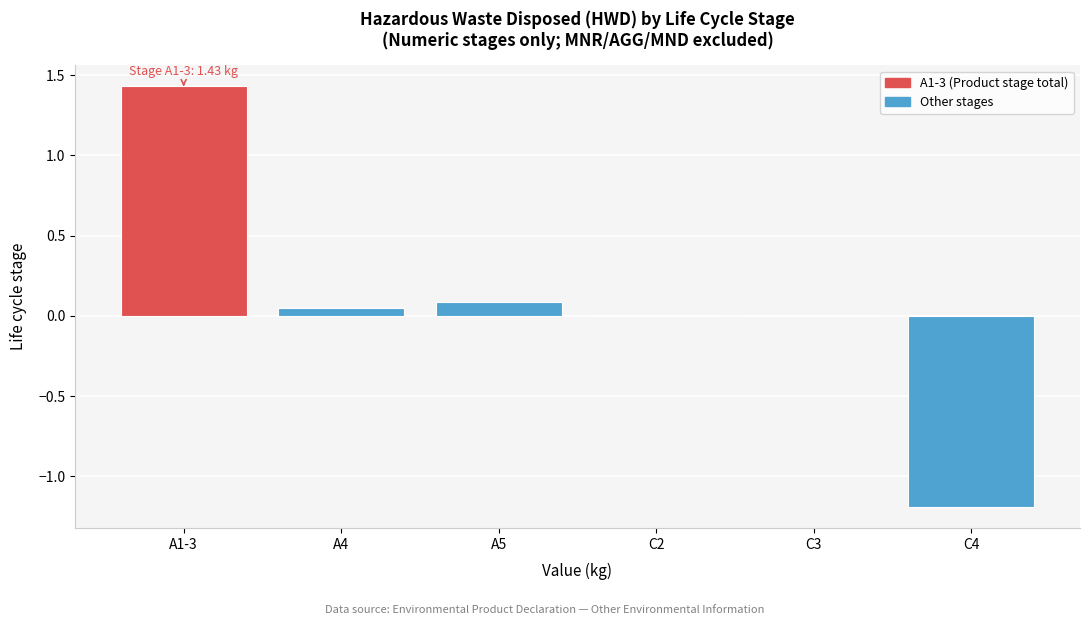

What is the sum of the values at A5 and C4?

-1.1